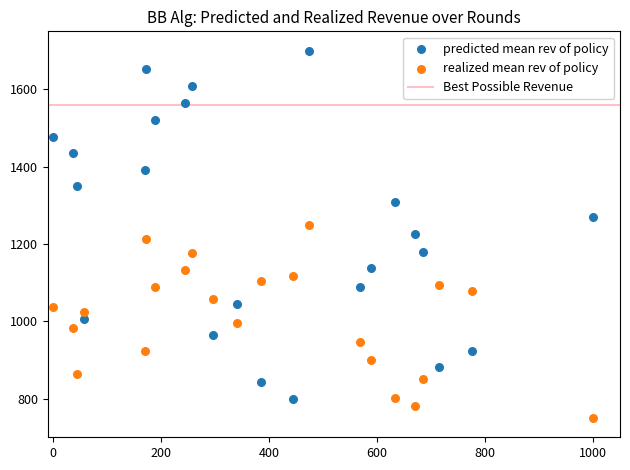

Across all data points, what is the range of Y values (max minus min)?

950.0